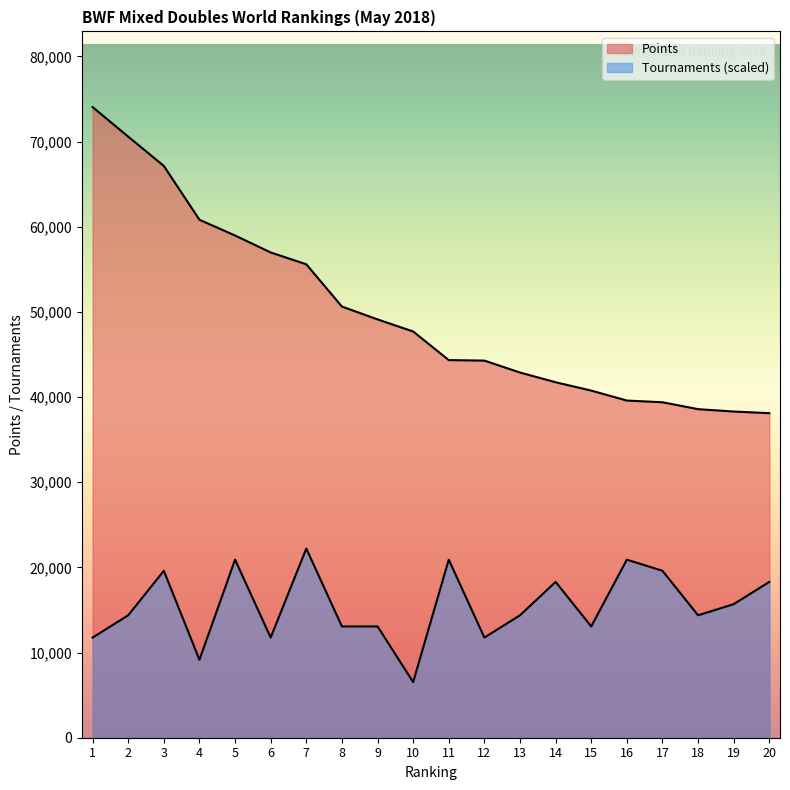

What is the average value of the Tournaments series?

15485.2